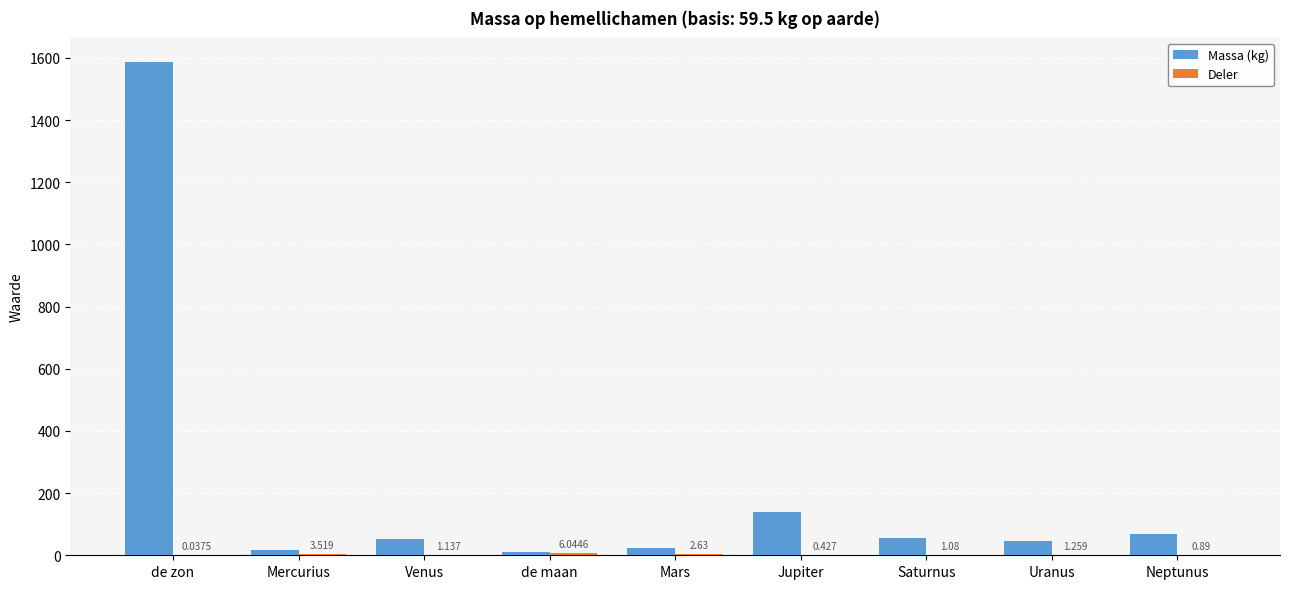

Which series has the largest total across all categories?

Massa (kg)